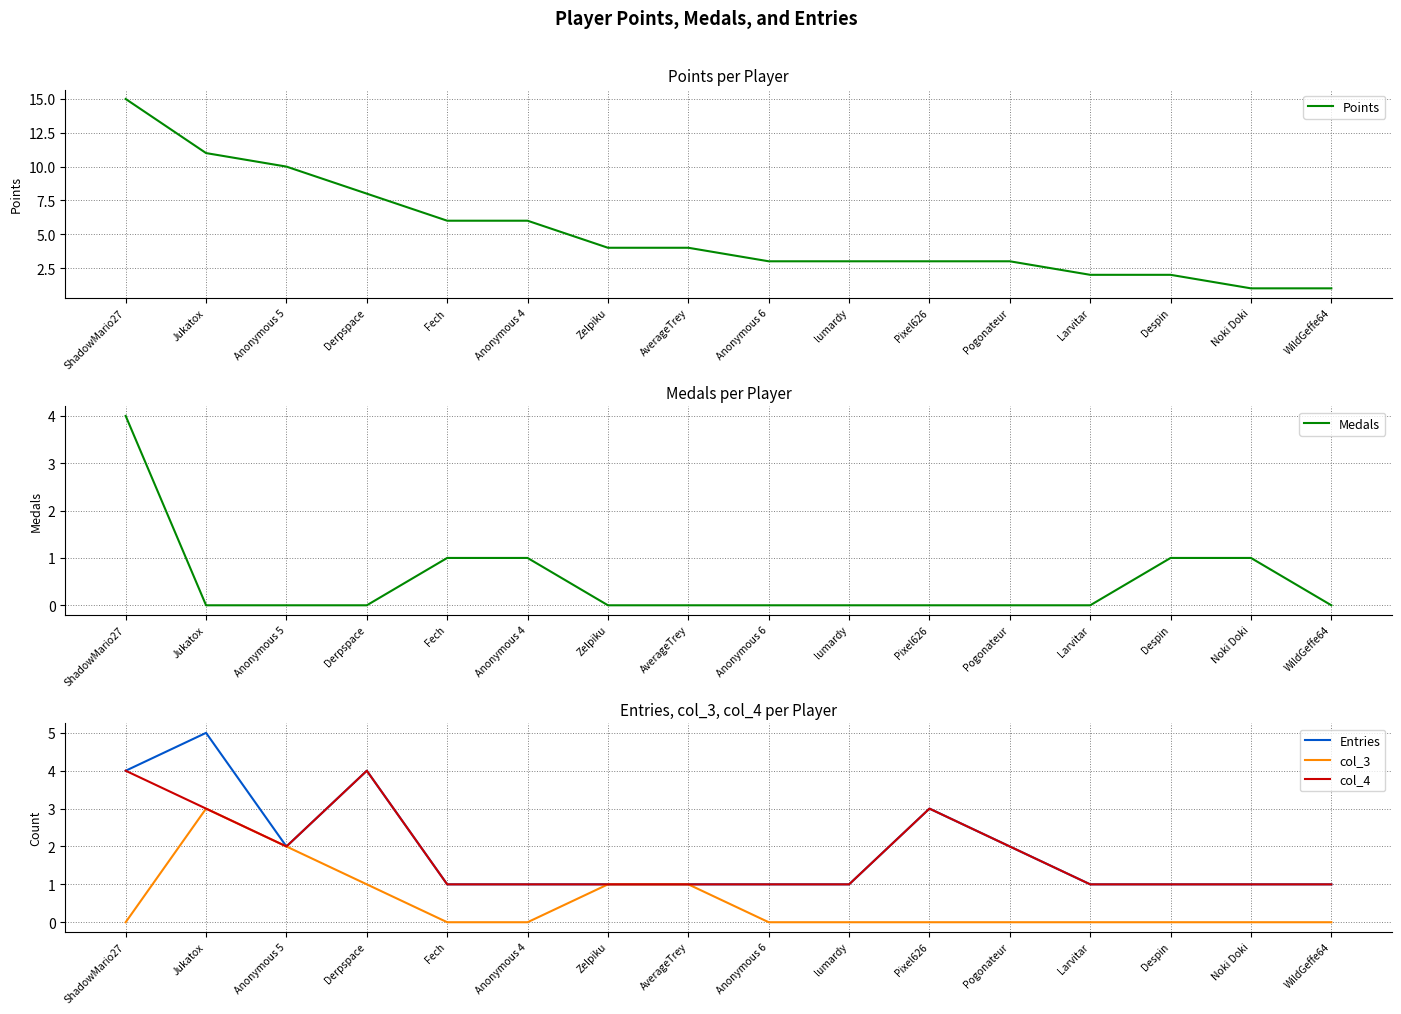

How many data points in Points are less than 4?

8